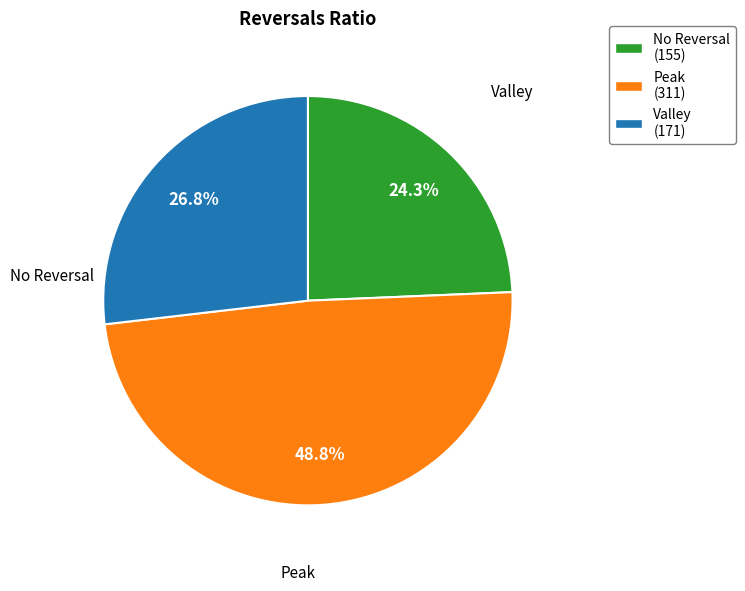

Rank the categories by value from highest to lowest.

Peak (311), Valley (171), No Reversal (155)